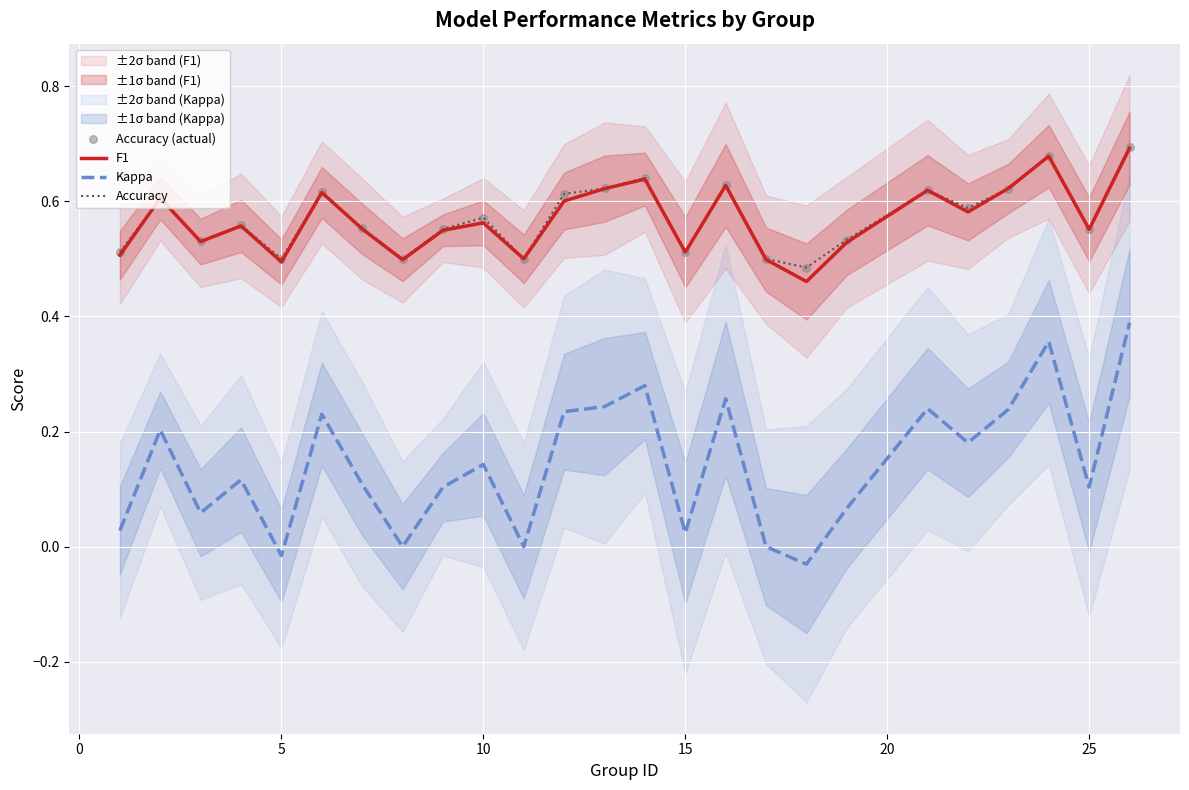

Which series reaches the minimum Y coordinate?

Kappa